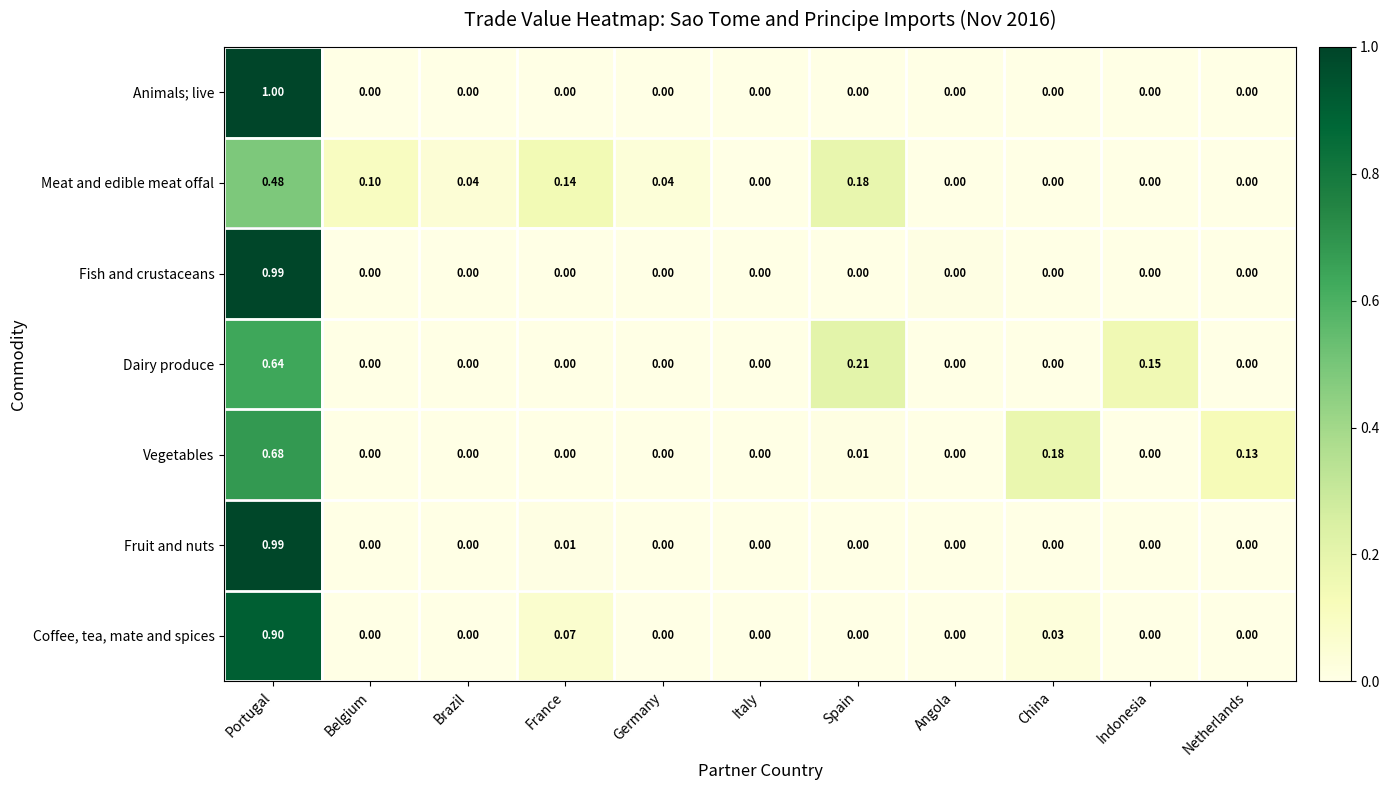

Which series changed the most between Germany and China?

Vegetables